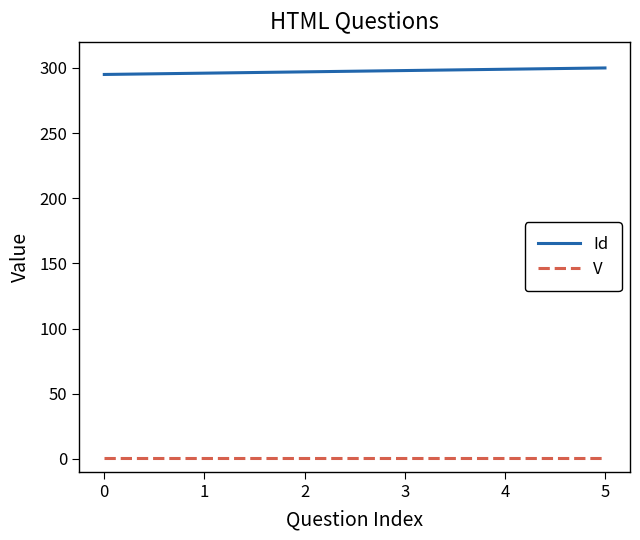

True or false: Id has more than 2 points higher than both neighbors.

False